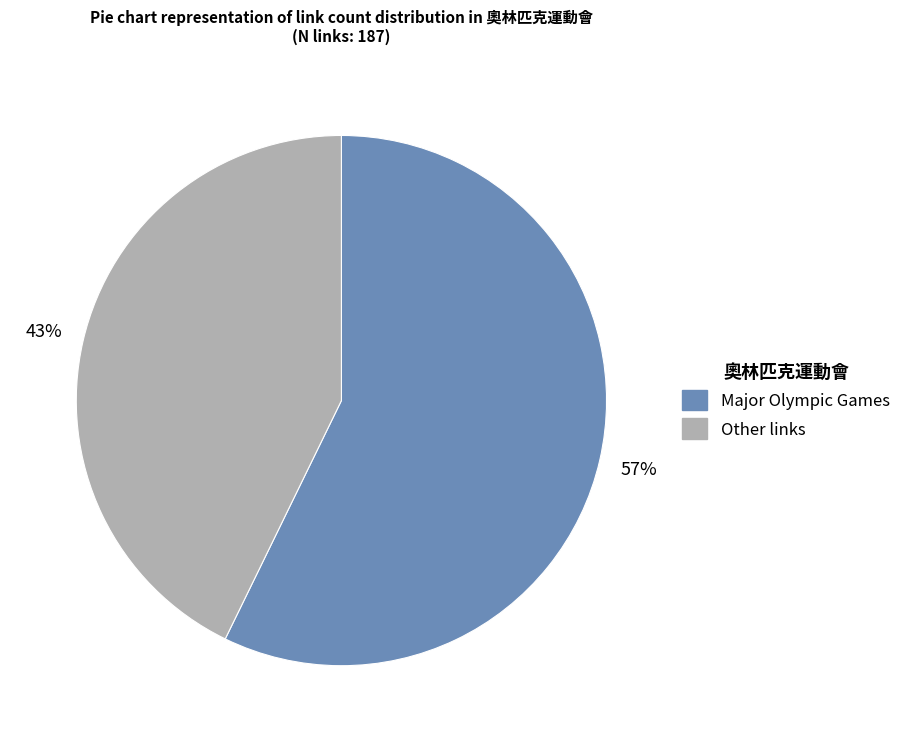

Is there a majority slice in this chart?

Yes